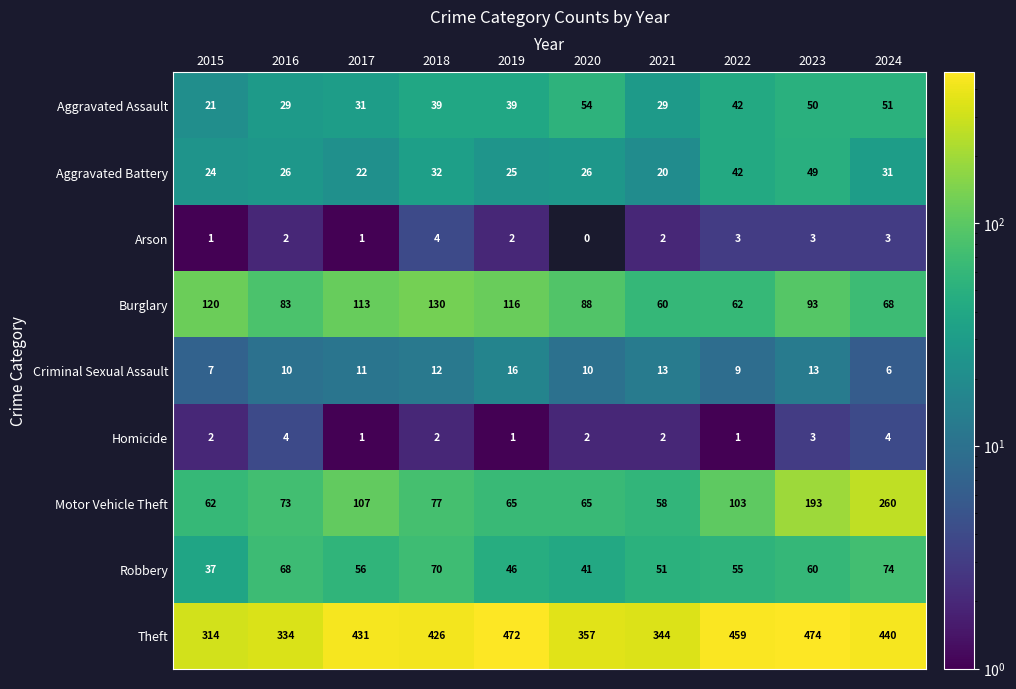

What is the sum of the Aggravated Assault values at 2022 and 2015?

63